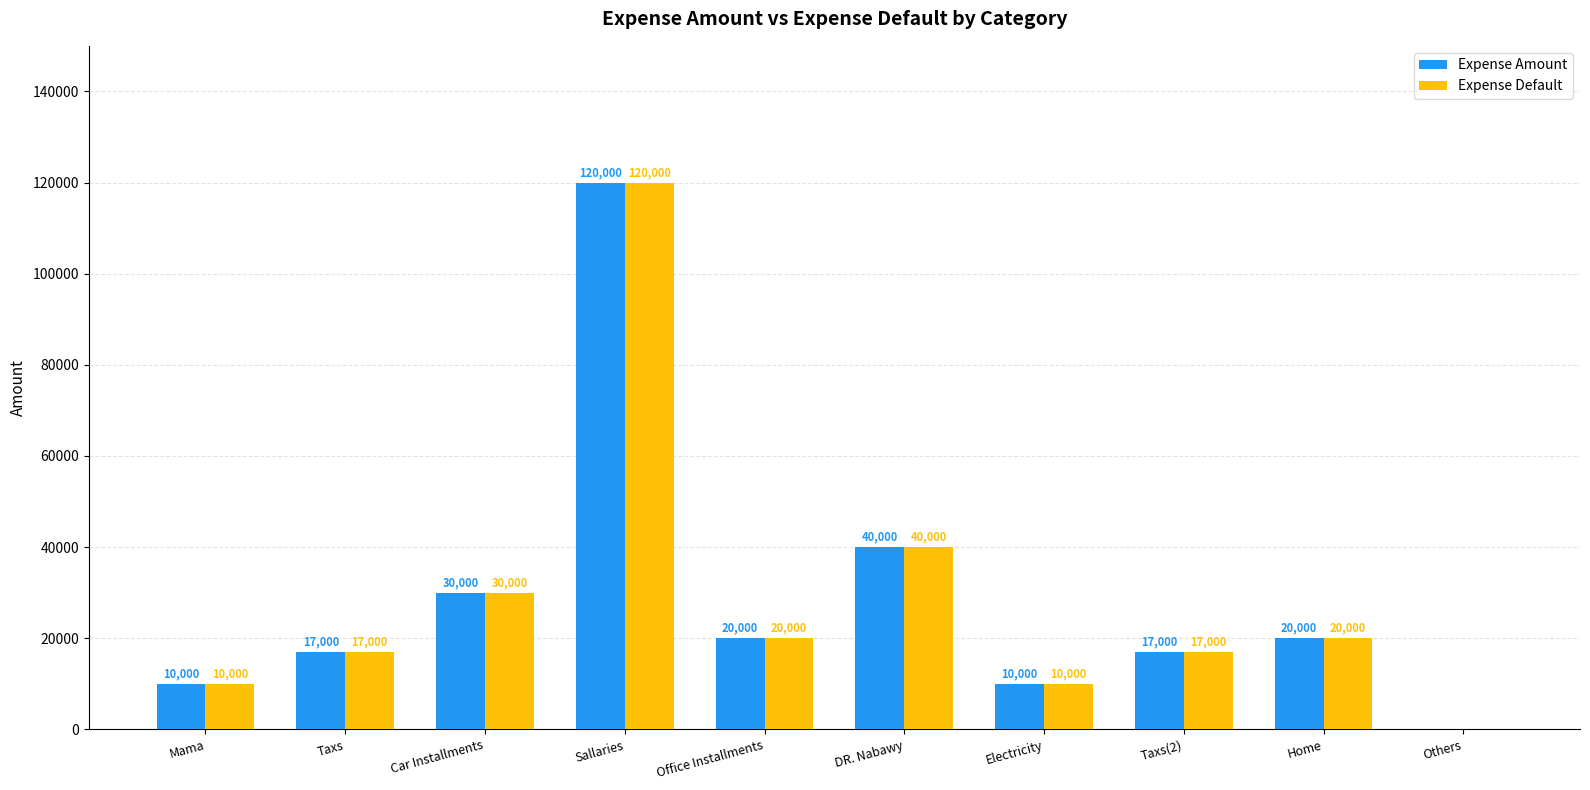

How many values in Expense Default are above zero?

9